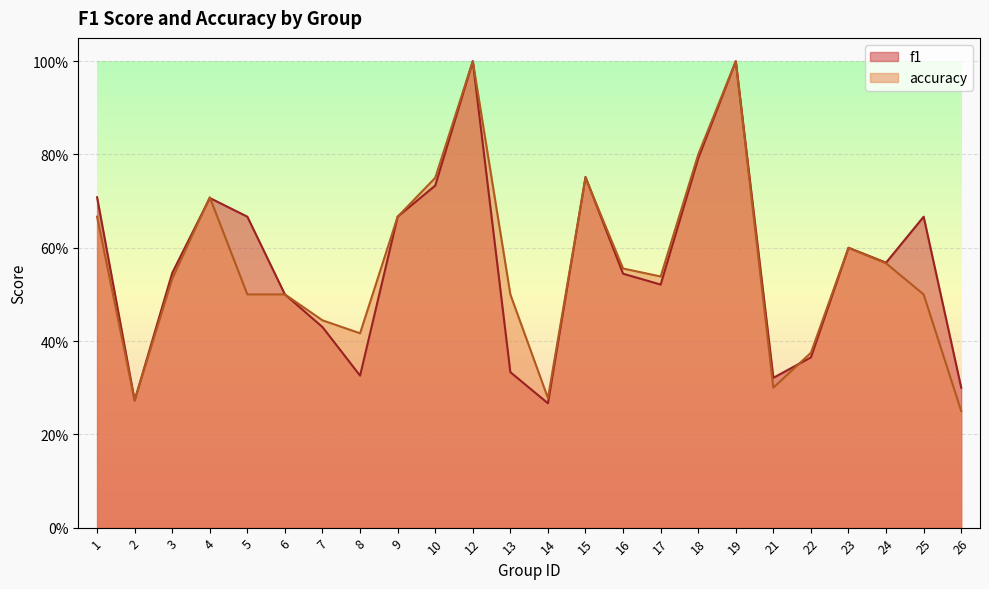

What is the value of the accuracy point at the 6th from the left?

0.5